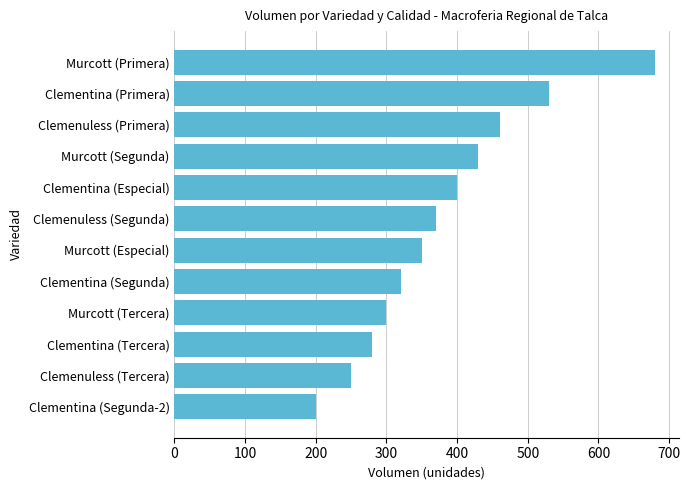

The chart shows a value of 570 at Murcott (Especial). True or false?

False